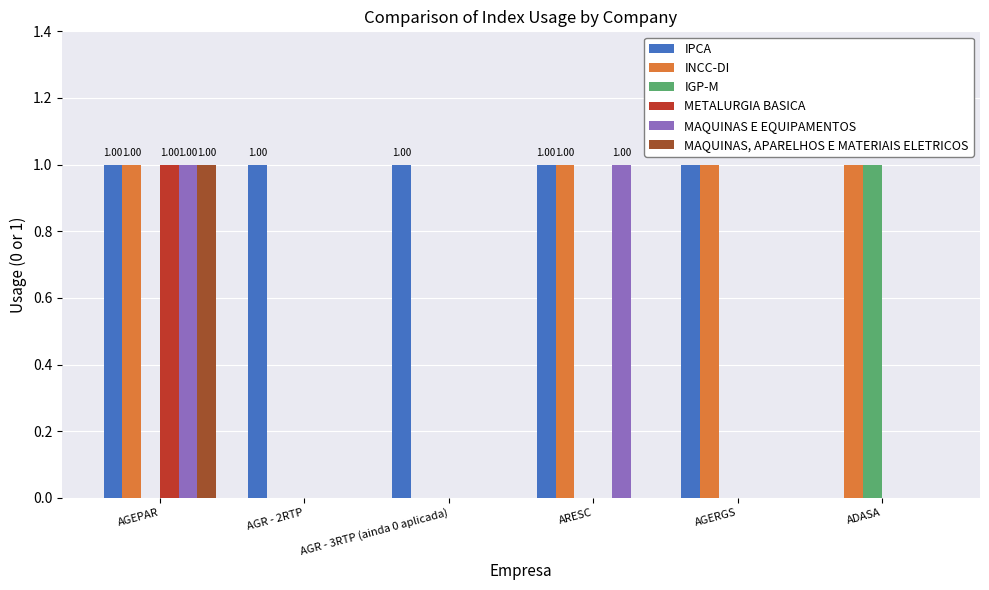

At which category is the sum across all series the highest?

AGEPAR